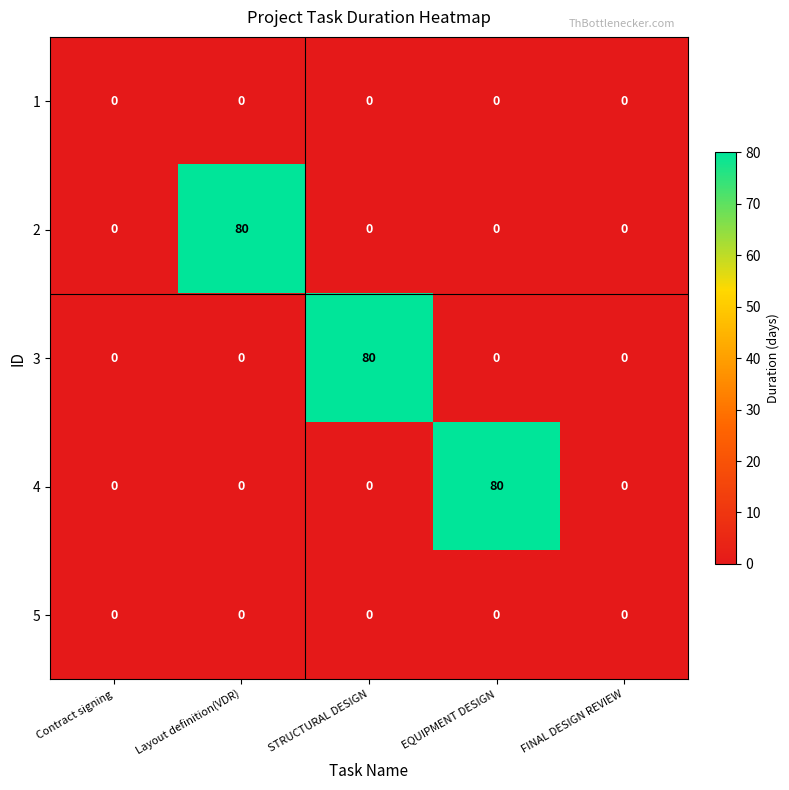

Is it true that 2 equals 0 at EQUIPMENT DESIGN?

True